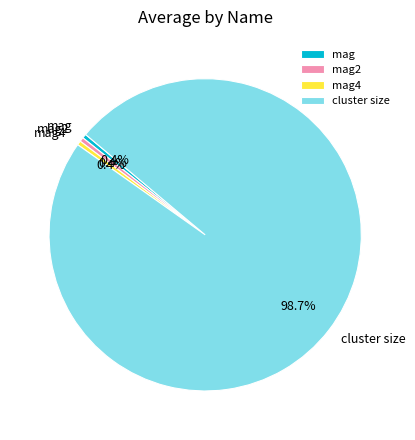

Which slice is the largest?

cluster size